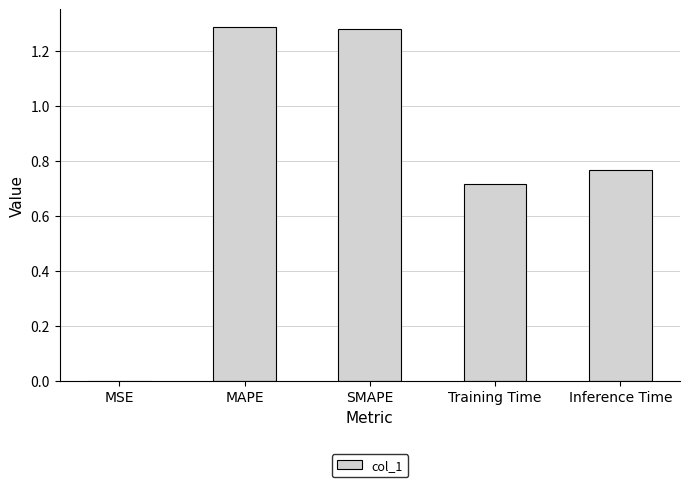

Does the chart contain stacked bars?

No